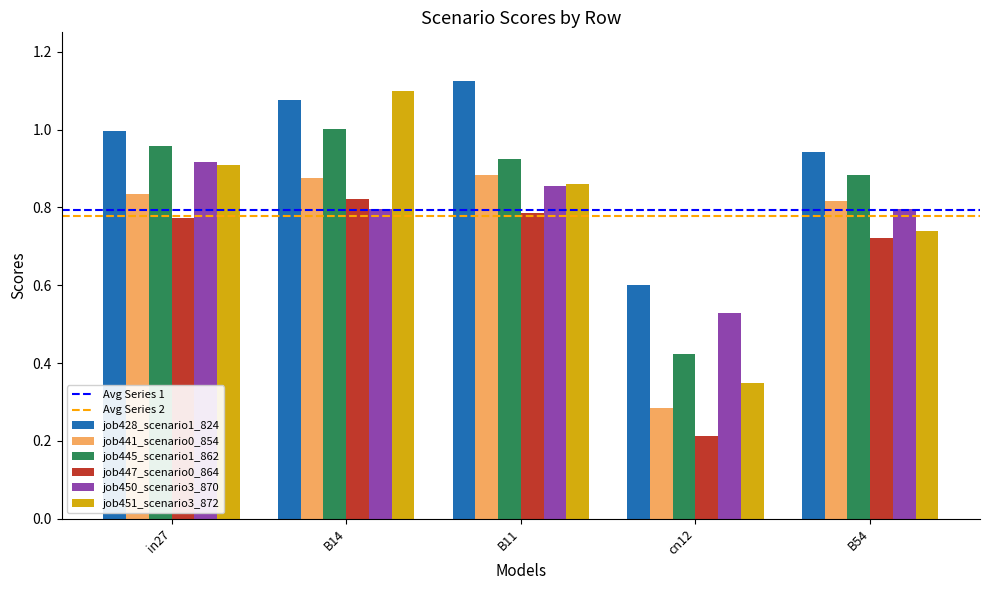

Is it true that job450_scenario3_870 equals 0.3 at cn12?

False